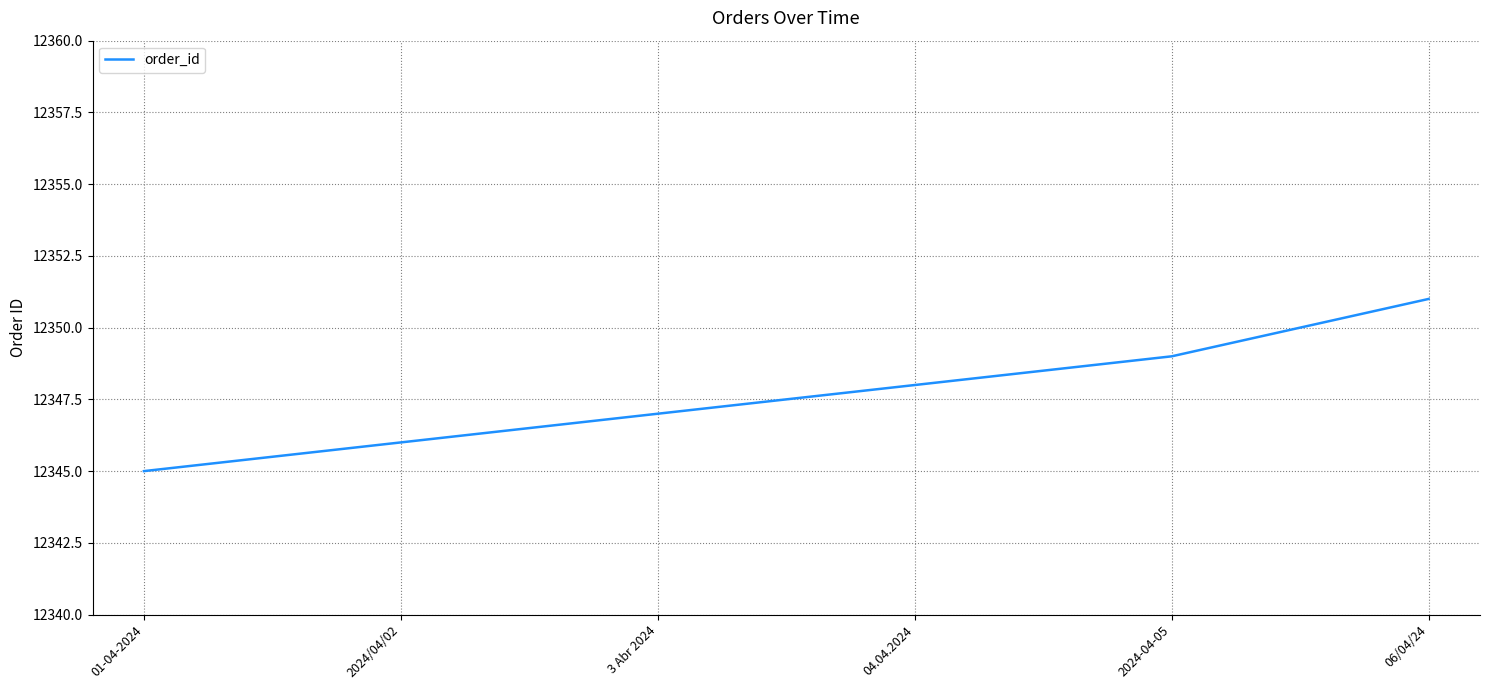

Reading left to right, extract all data points from this chart.

12345	12346	12347	12348	12349	12351